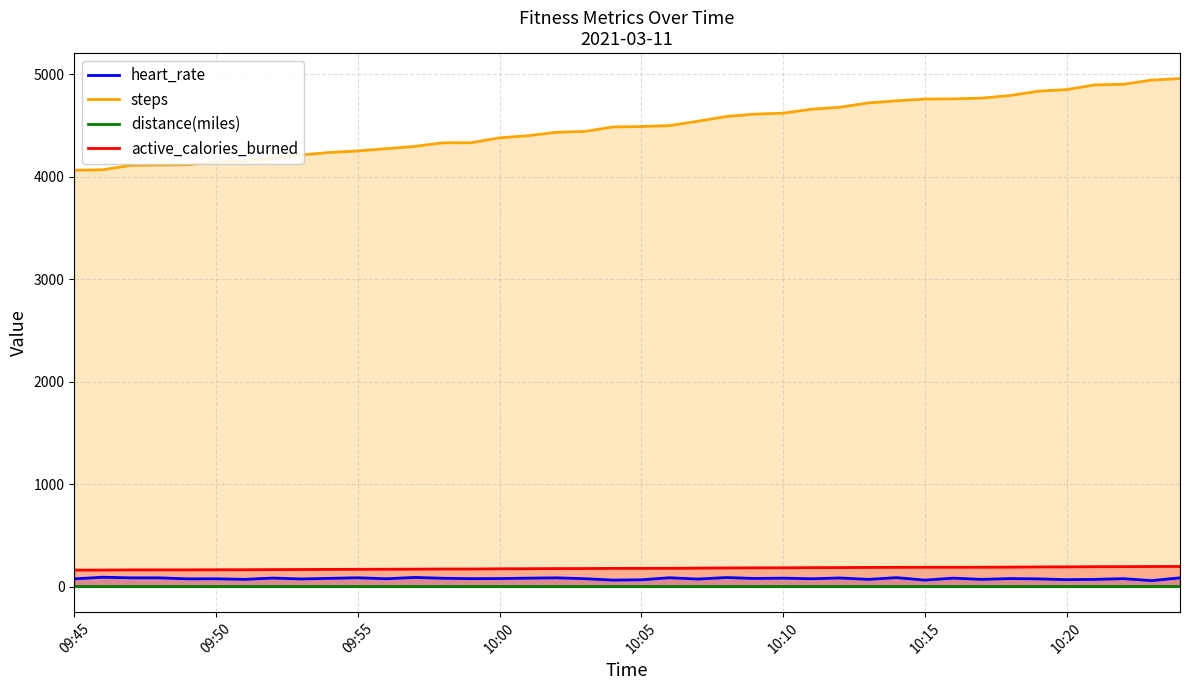

Which series has the largest range (max minus min)?

steps